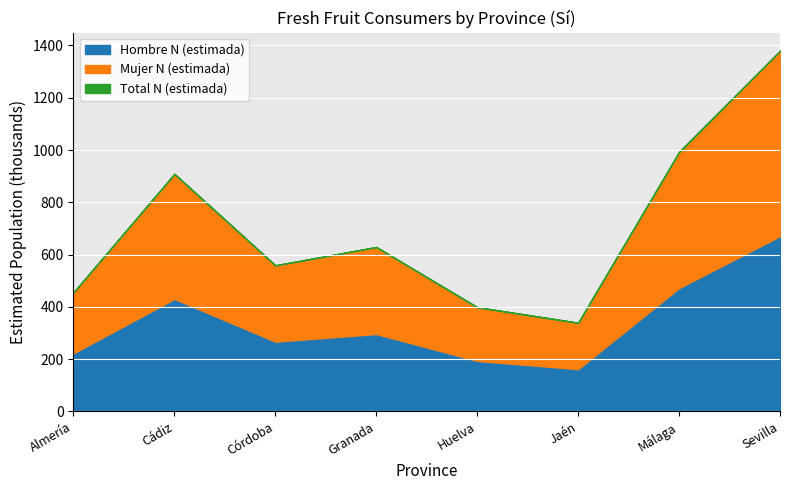

The value of Mujer N (estimada) at Huelva is 205549. True or false?

True